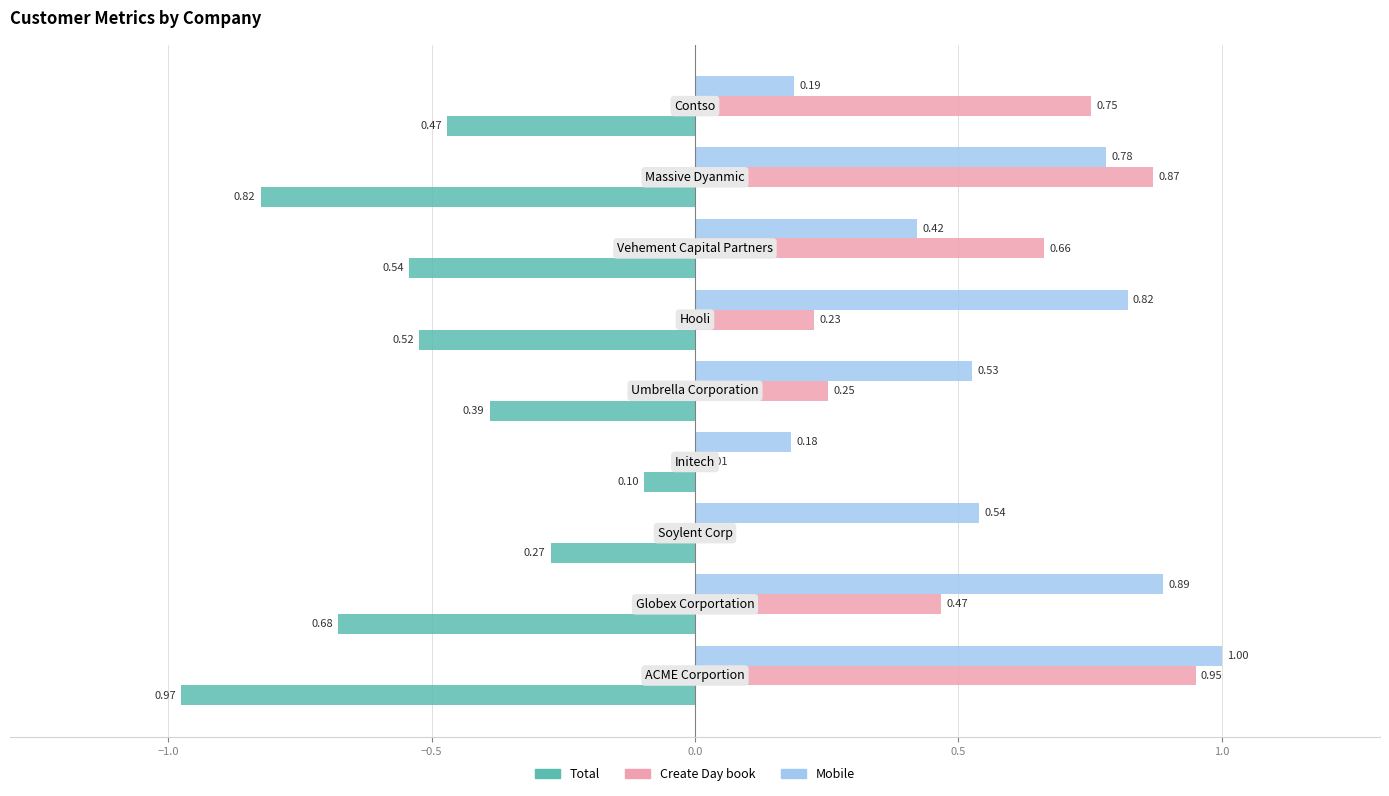

What is the sum of all Mobile values?

5.3